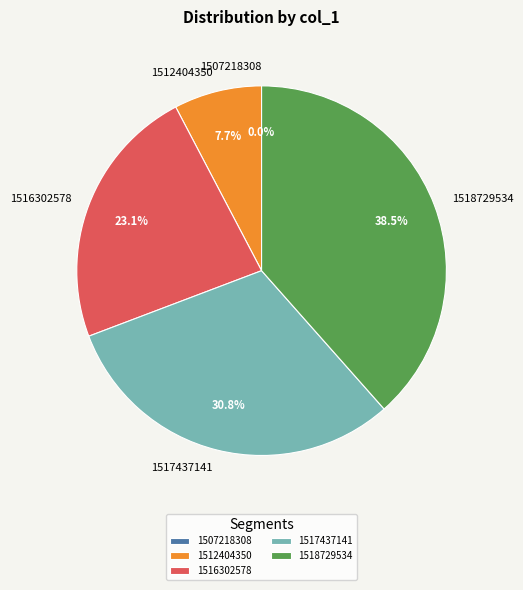

Between 1516302578 and 1507218308, which is larger?

1516302578